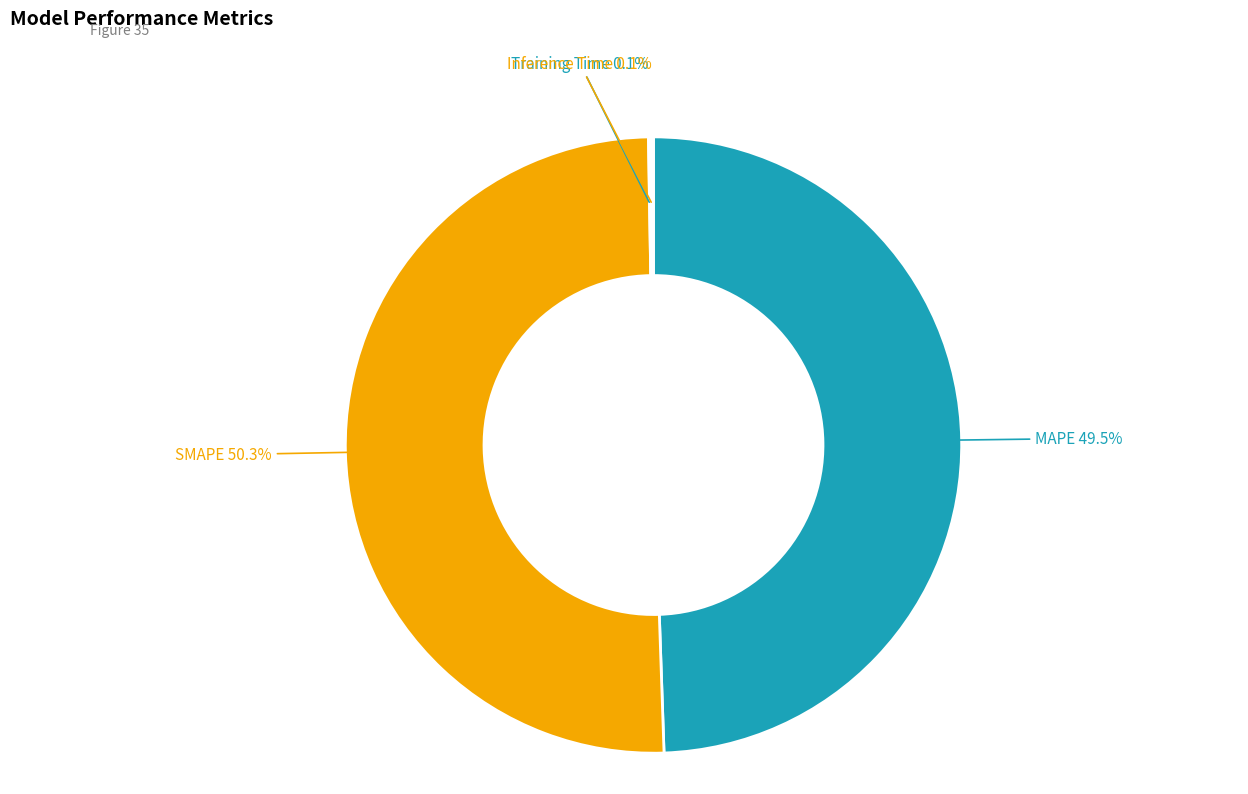

Rank the categories by value from lowest to highest.

Training Time, Inference Time, MAPE, SMAPE